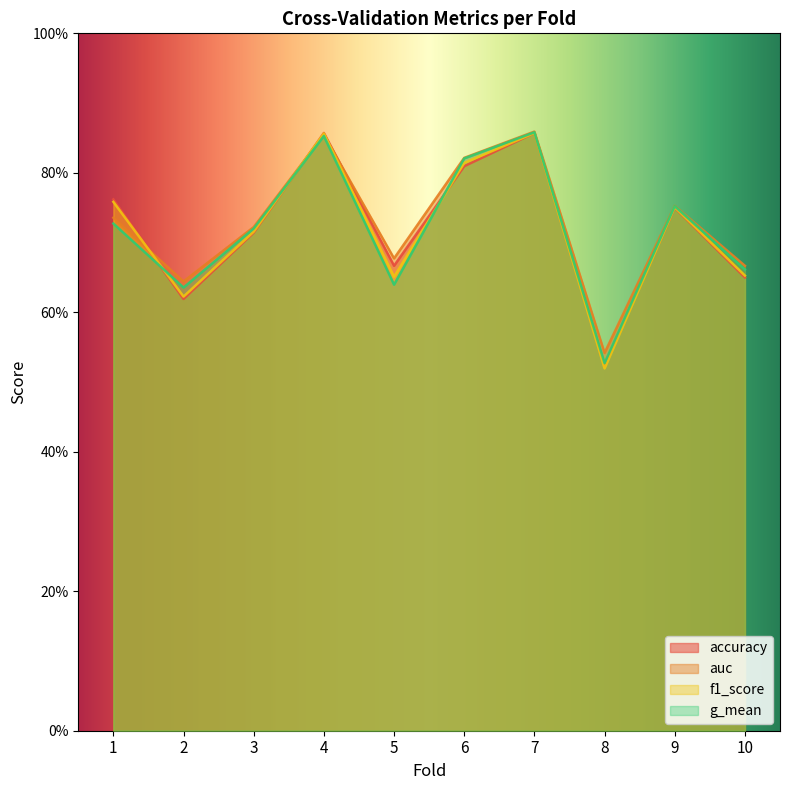

Reading left to right, extract all data points from this chart.

accuracy: 1=0.8	2=0.6	3=0.7	4=0.9	5=0.7	6=0.8	7=0.9	8=0.5	9=0.8	10=0.7
auc: 1=0.7	2=0.6	3=0.7	4=0.9	5=0.7	6=0.8	7=0.9	8=0.5	9=0.8	10=0.7
f1_score: 1=0.8	2=0.6	3=0.7	4=0.9	5=0.7	6=0.8	7=0.9	8=0.5	9=0.8	10=0.7
g_mean: 1=0.7	2=0.6	3=0.7	4=0.9	5=0.6	6=0.8	7=0.9	8=0.5	9=0.8	10=0.7